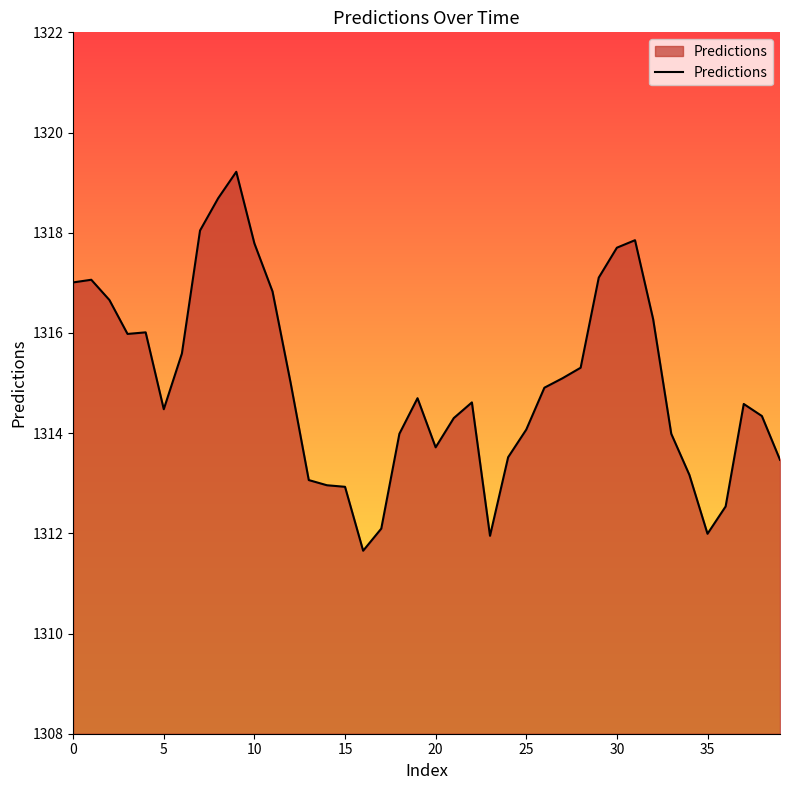

What is the greatest value displayed?

1319.2